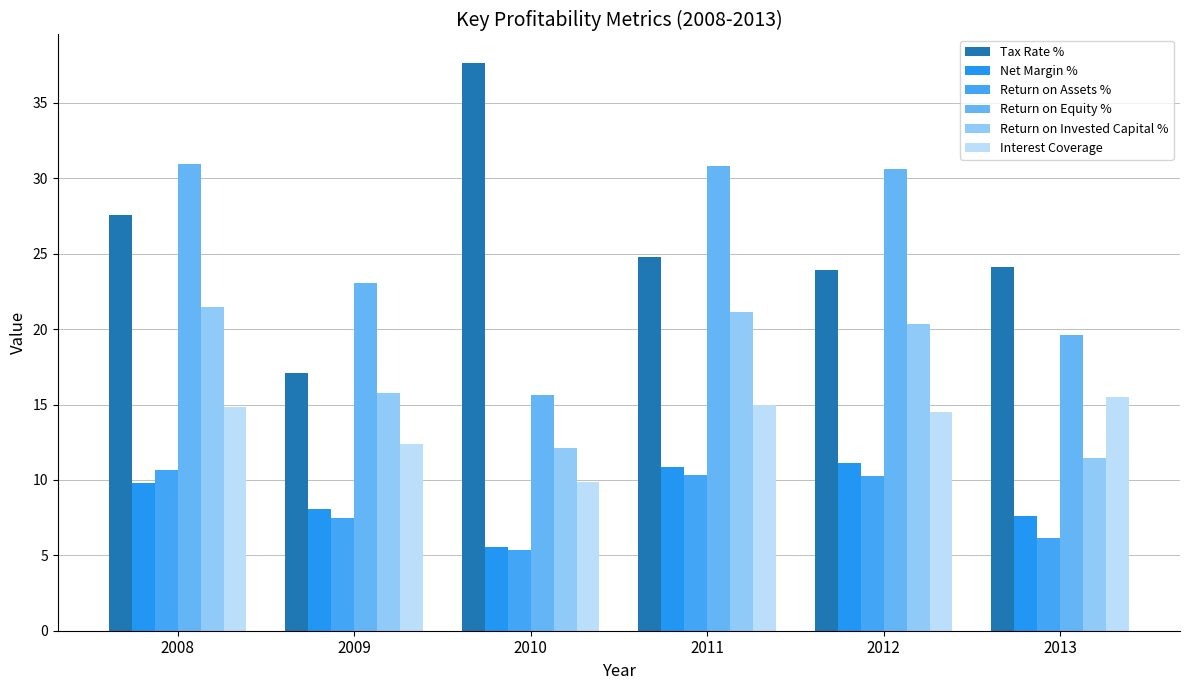

What is the total value across all series at 2010?

86.2